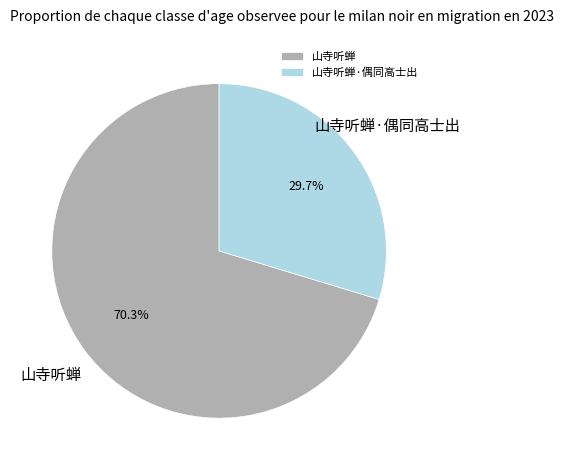

What is the largest slice in the pie chart?

山寺听蝉